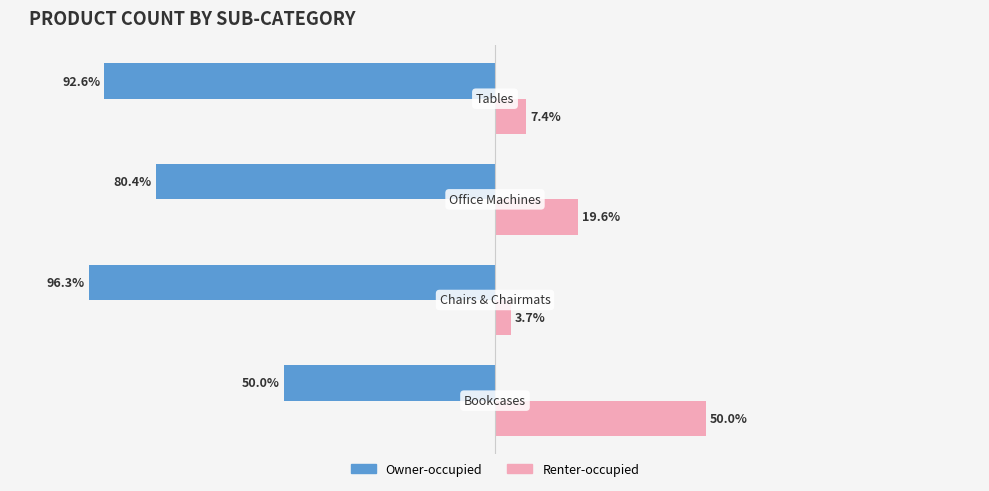

Rank the series by their maximum value, from highest to lowest.

Renter-occupied, Owner-occupied